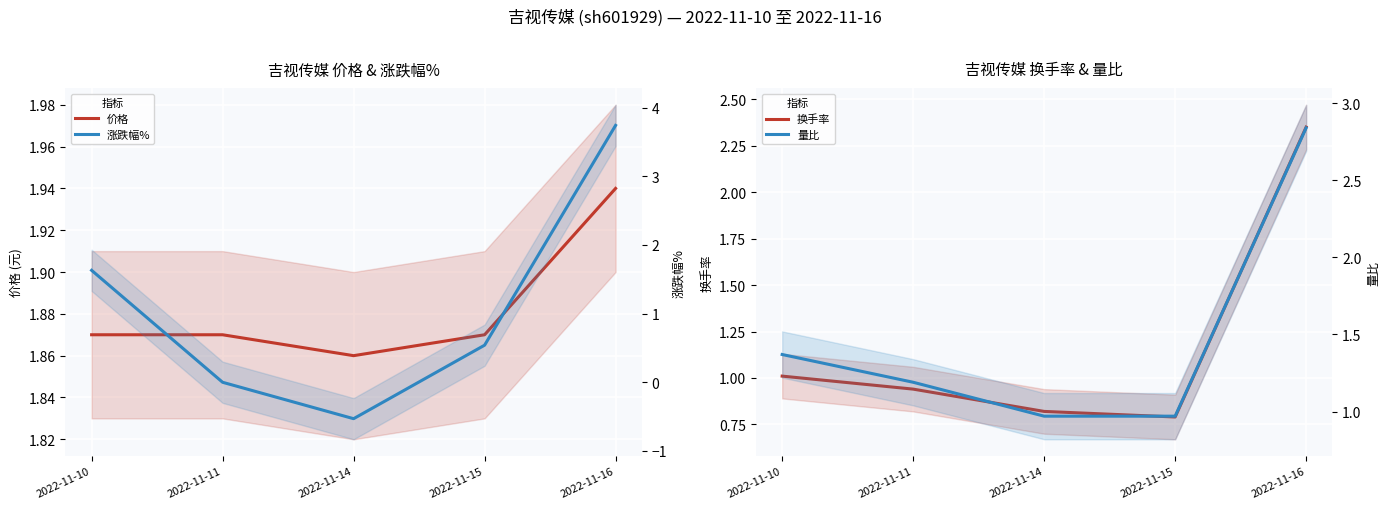

At how many categories does at least one series exceed 1?

5